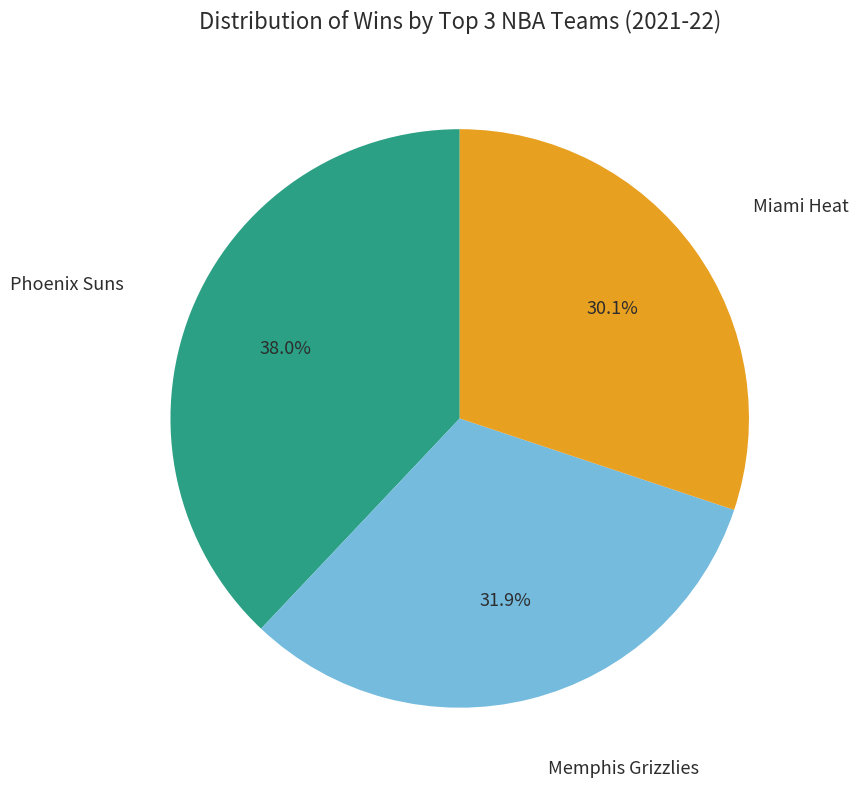

Is there a majority slice in this chart?

No